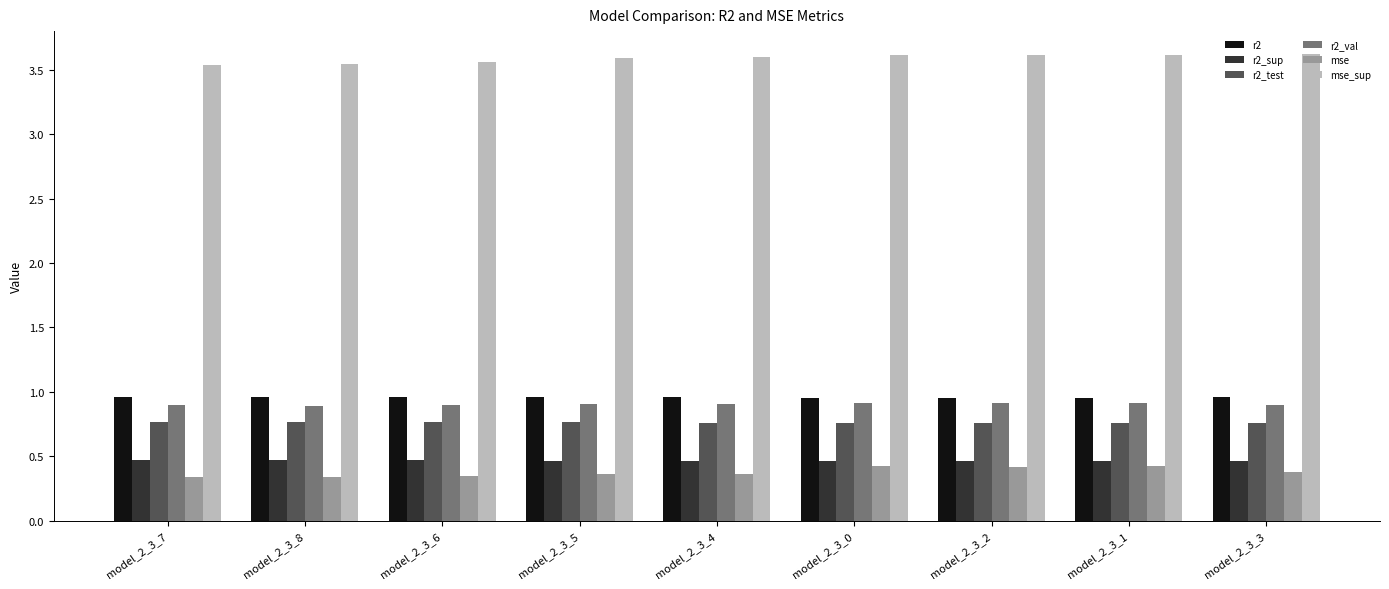

What is the label of the 4th bar from the right?

model_2_3_0